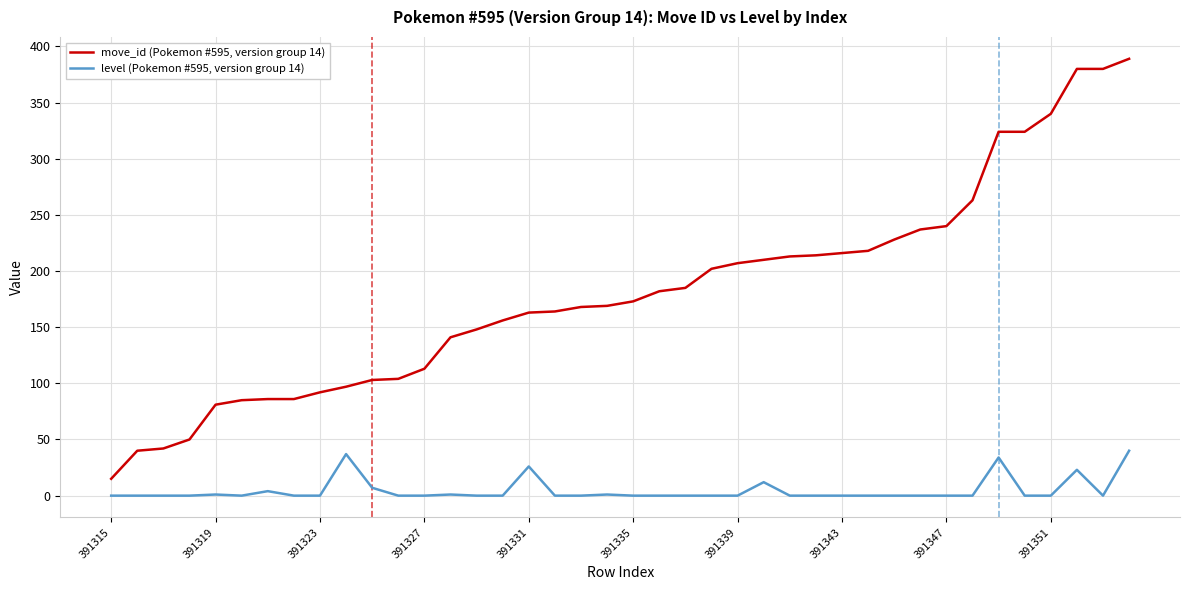

How many lines are shown in the chart?

2